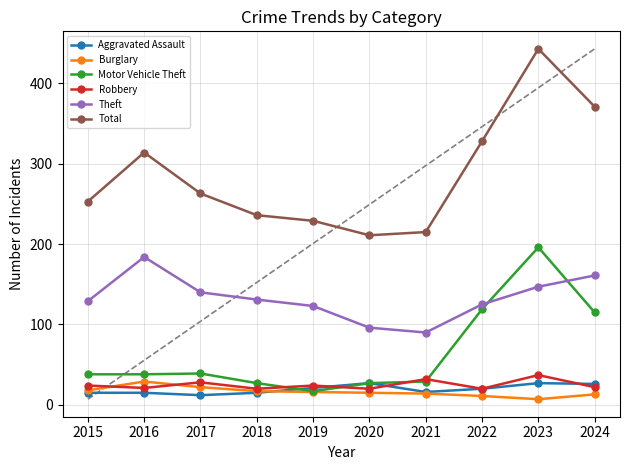

What is the difference between the Burglary values at 2020 and 2019?

1